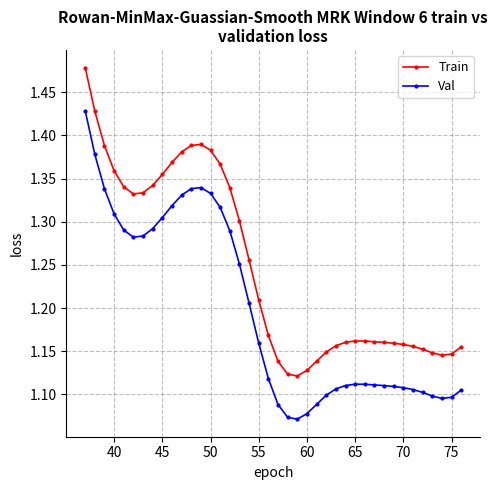

Which series has the largest total across all categories?

Train